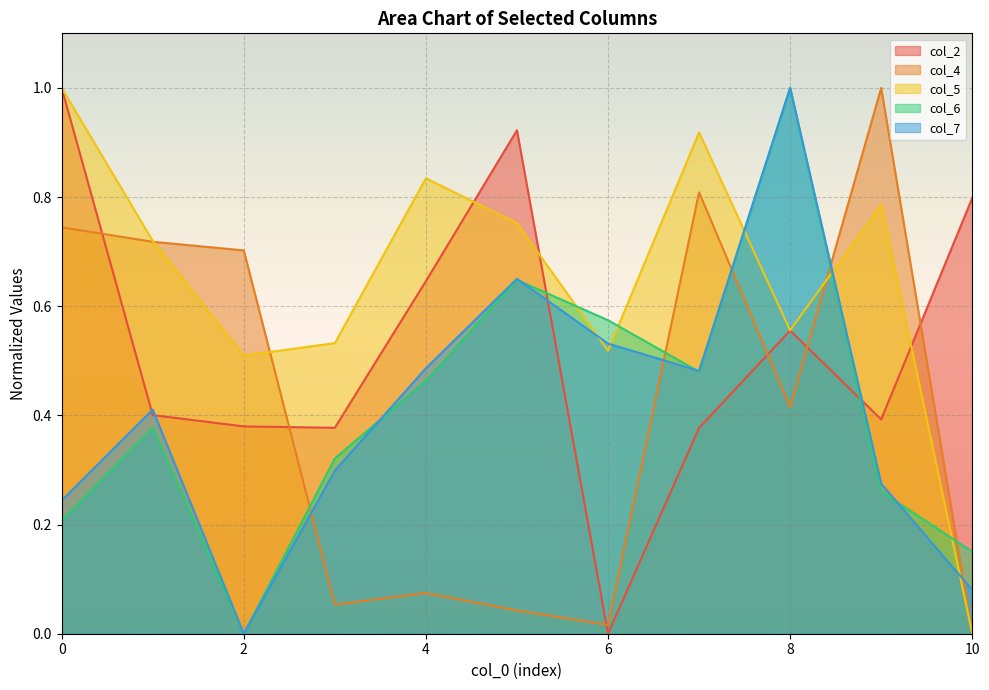

At how many categories does at least one series exceed 0?

11